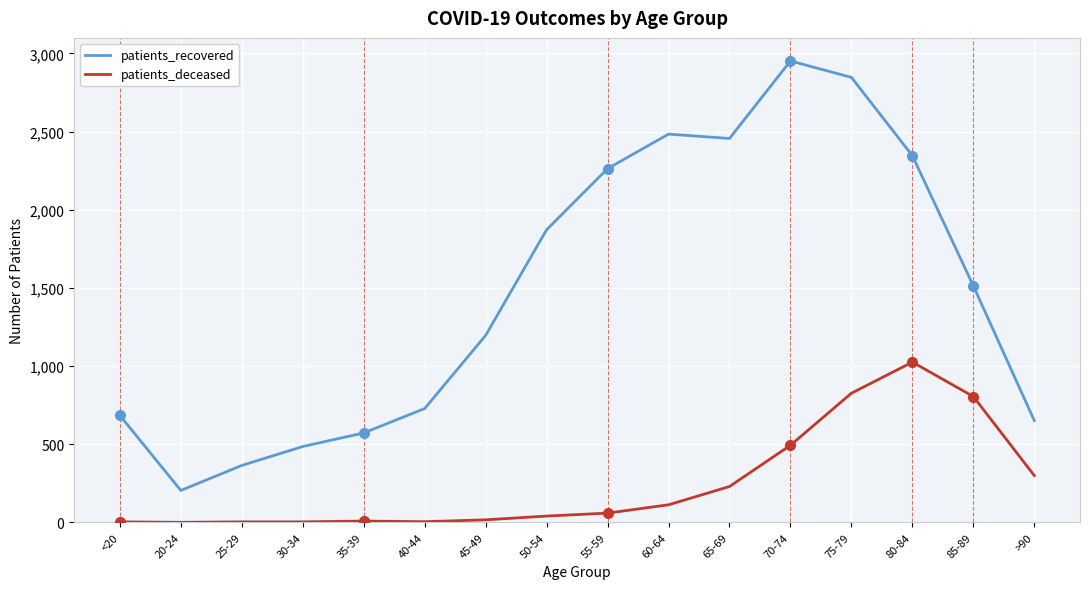

What are all the series names shown in the legend?

patients_recovered, patients_deceased